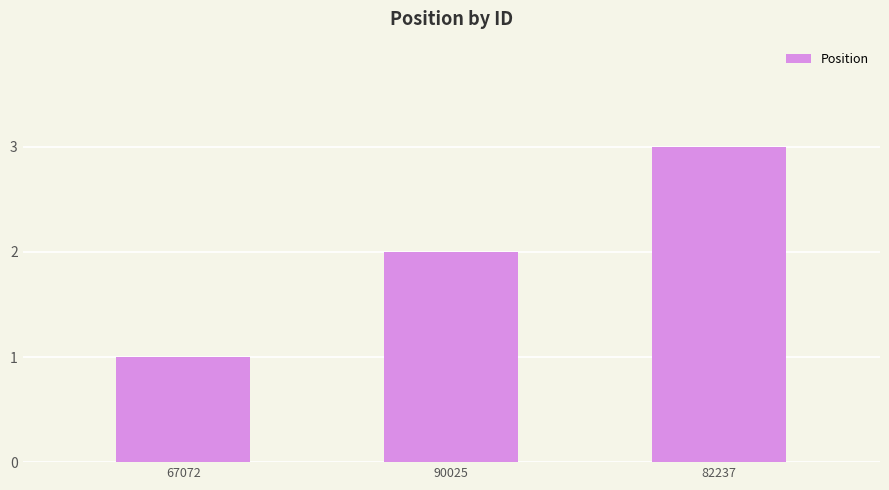

Is it true that the value at 90025 is 3?

False